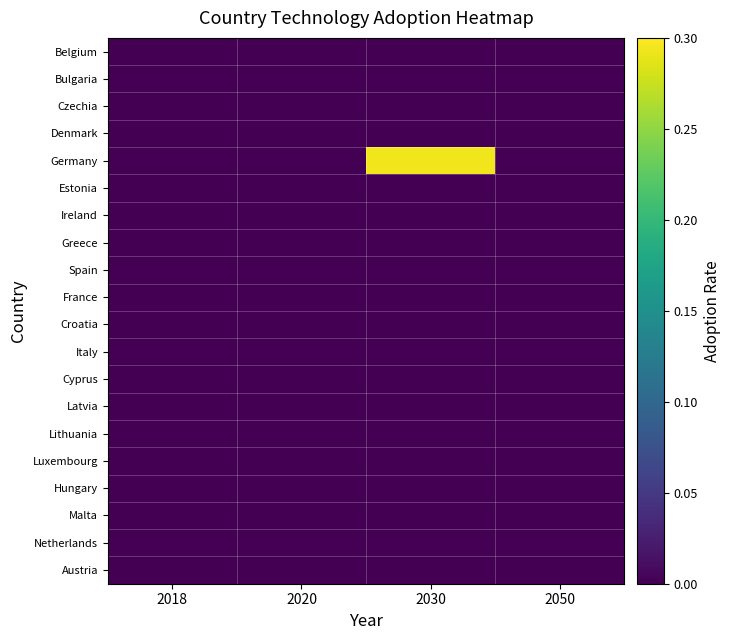

Between 2030 and 2050, which series saw the biggest shift?

Germany